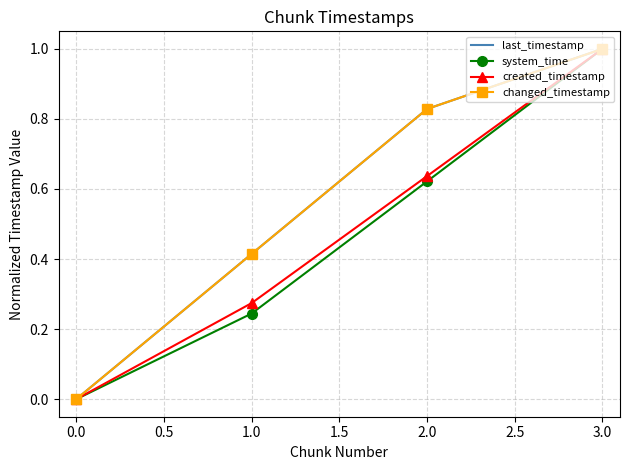

True or false: changed_timestamp has a value of 0.3 at 3.0.

False